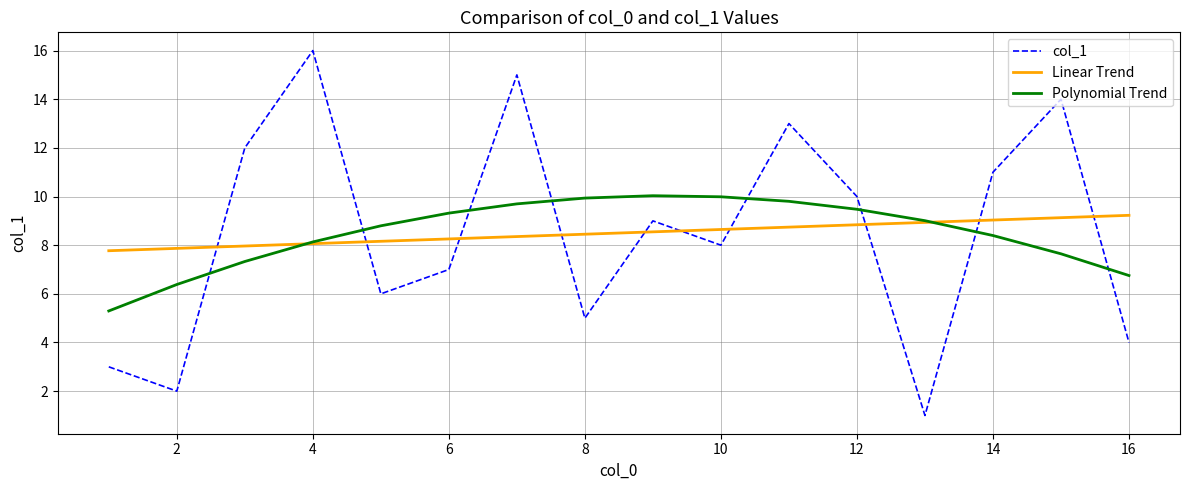

What is the lowest value of the col_1 series?

1.0